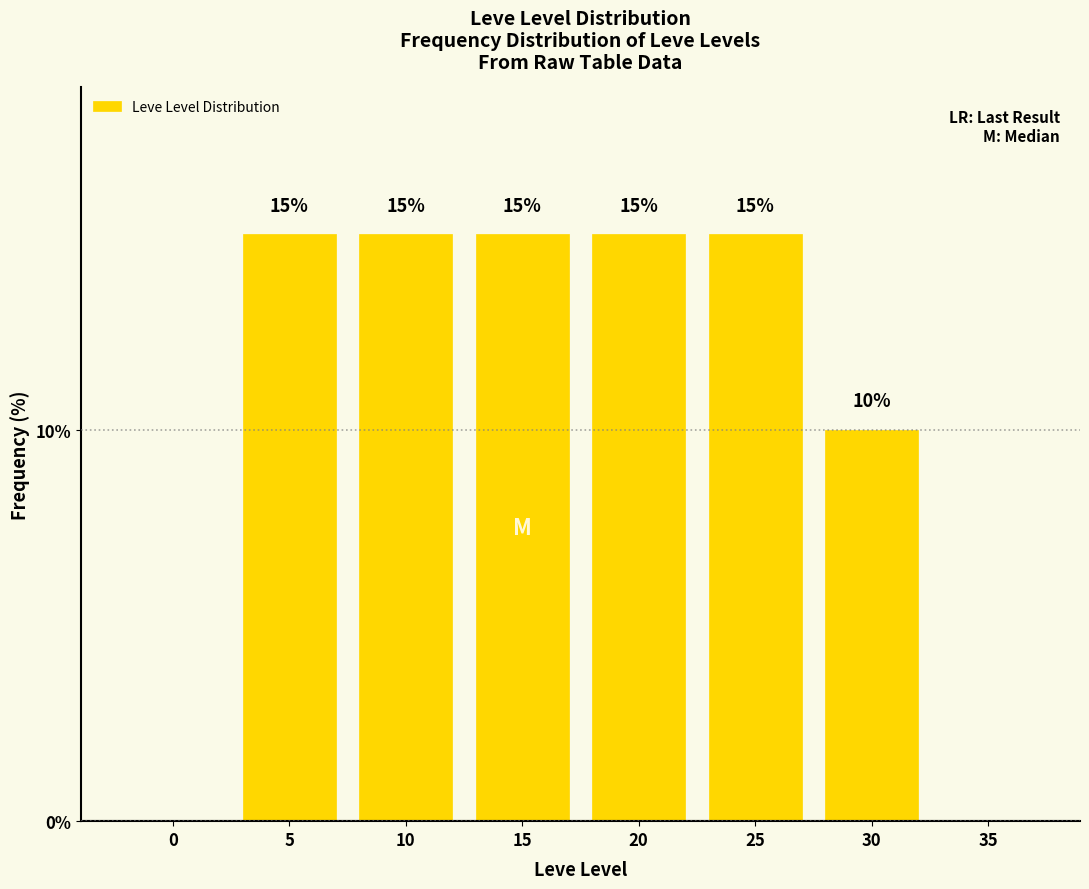

Reading right to left, what are all the values shown in this chart?

35=0	30=10	25=15	20=15	15=15	10=15	5=15	0=0